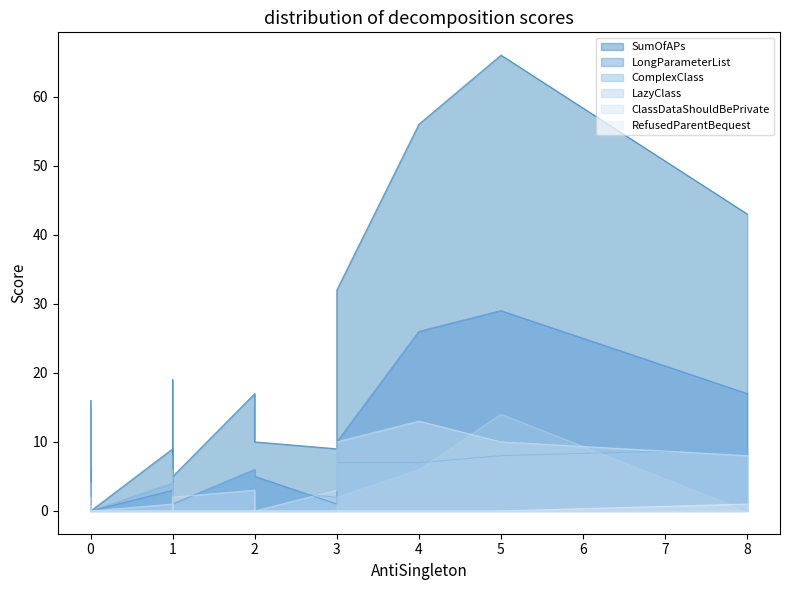

What is the label of the 18th point from the left?

1